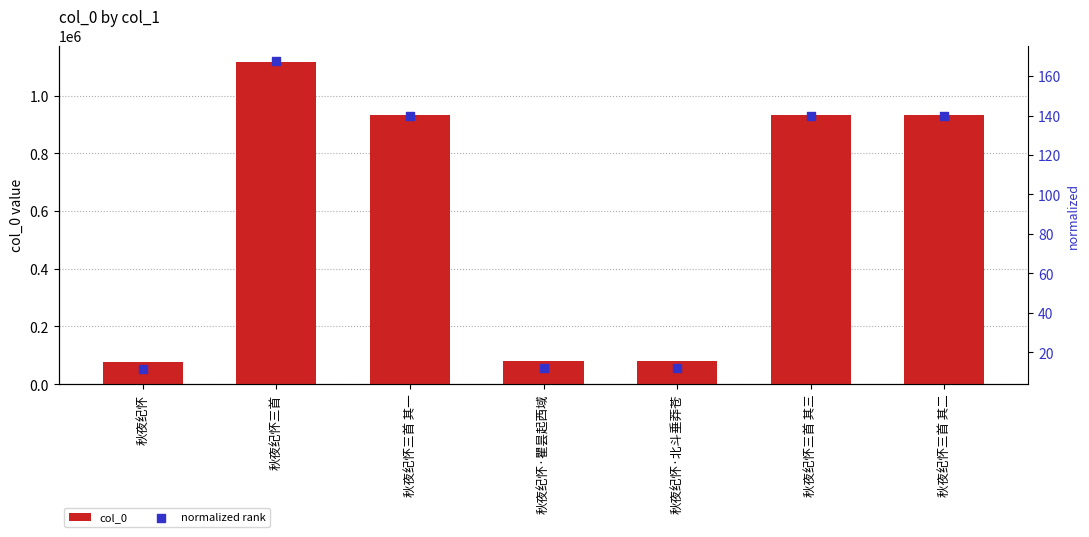

Which series has the largest total across all categories?

col_0